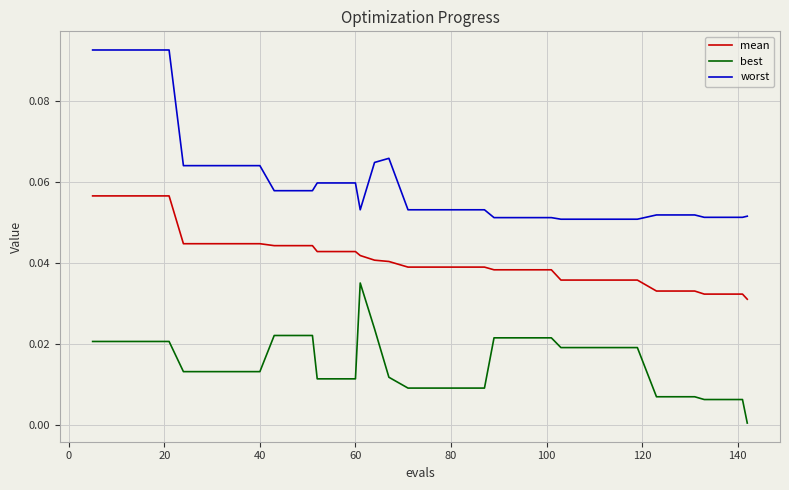

Count the number of categories in the chart.

40